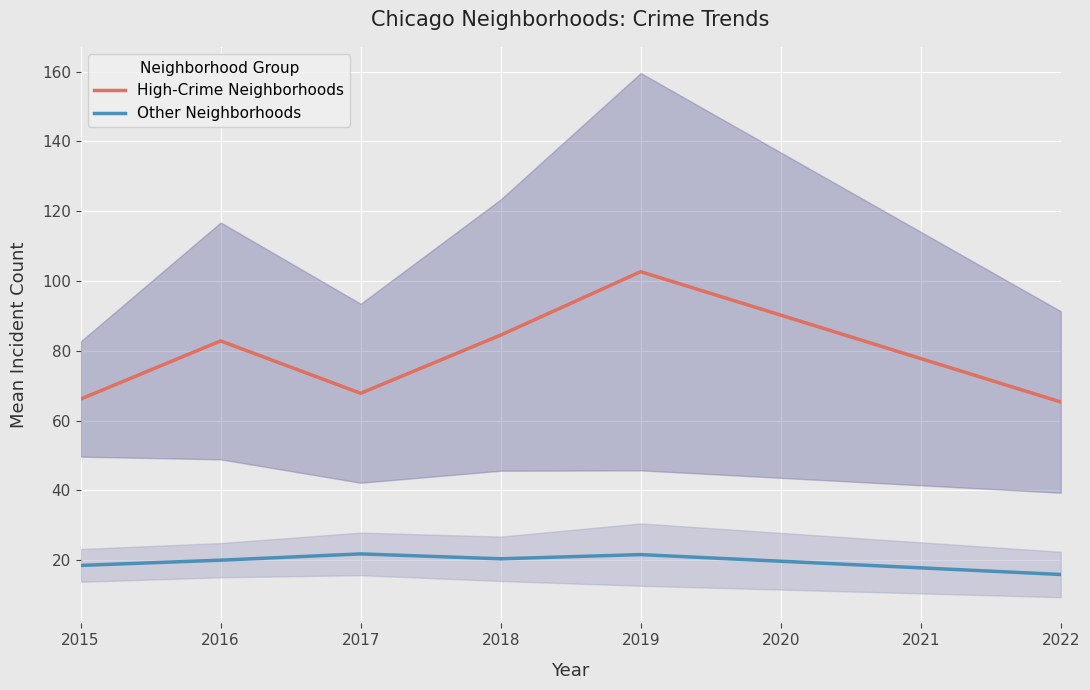

List the series in order of their peak value, lowest first.

Other Neighborhoods, High-Crime Neighborhoods